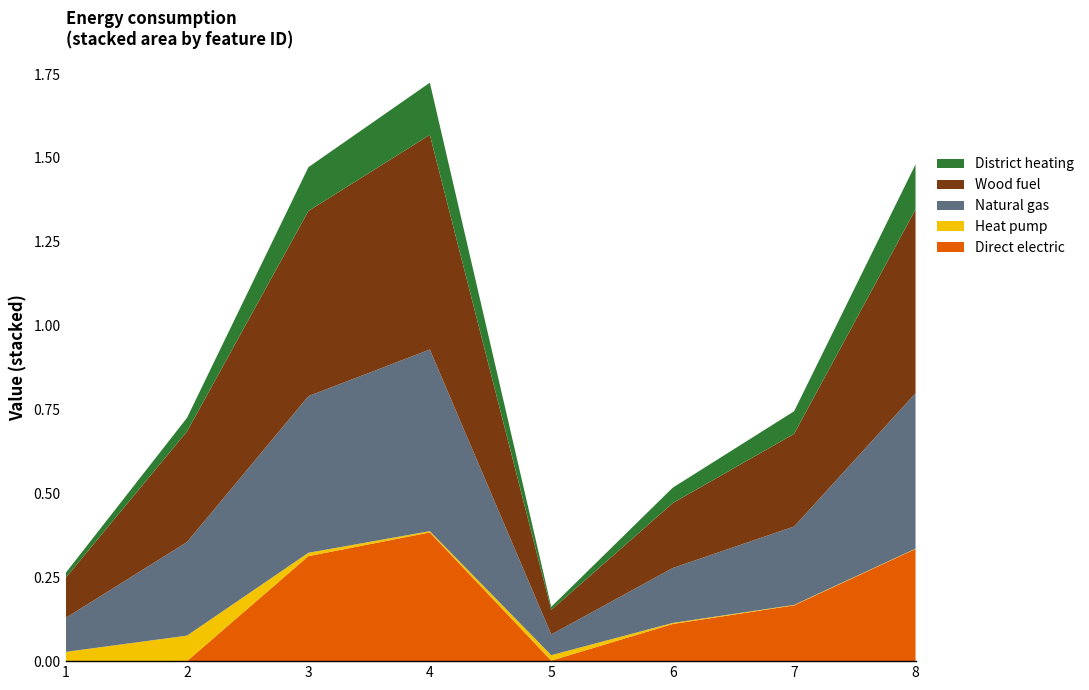

At which category is the sum across all series the highest?

4